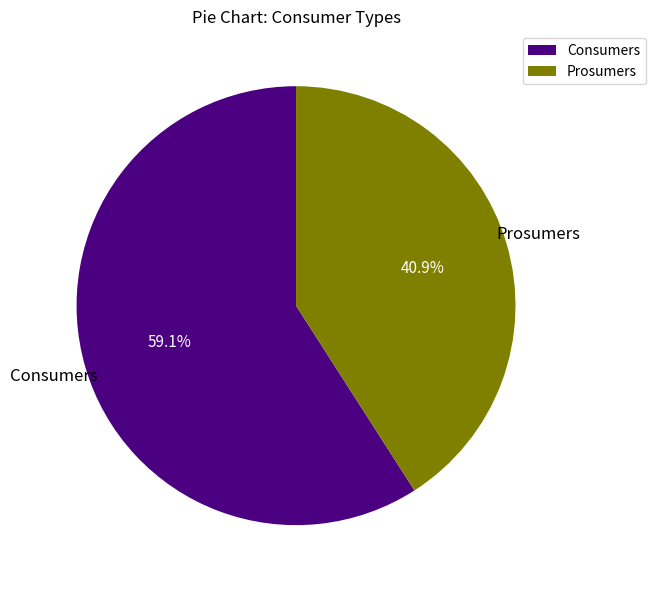

Approximately how many times larger is the value at Consumers compared to Prosumers?

1.4